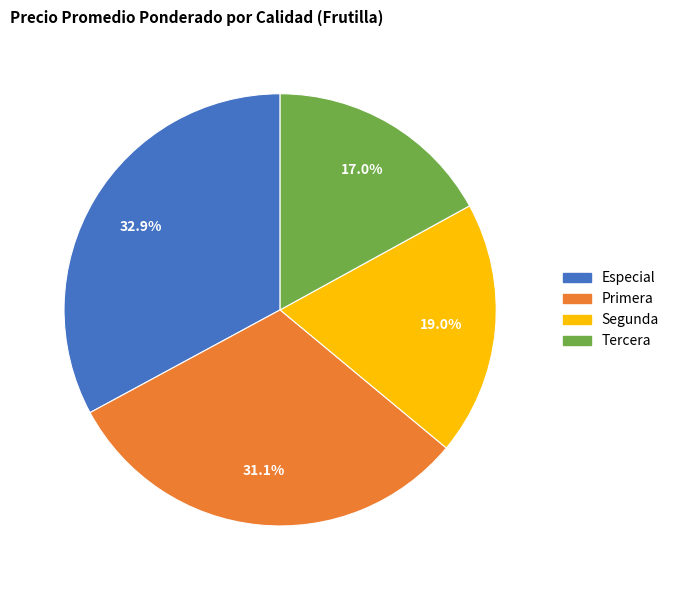

Between Especial and Primera, which is larger?

Especial